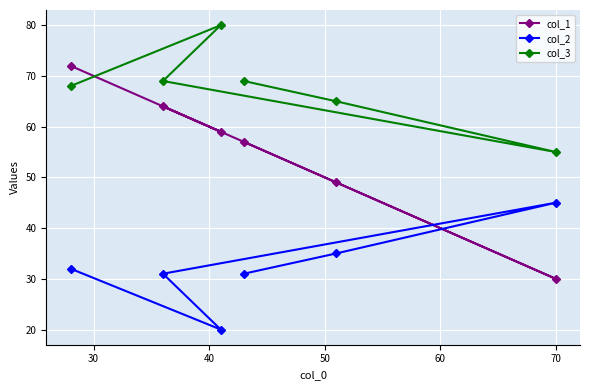

At how many categories does at least one series exceed 22?

6